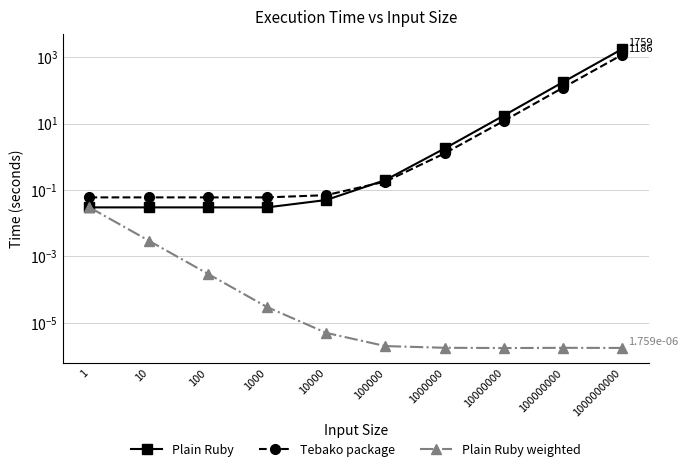

What is the sum of the Plain Ruby values at 100 and 1?

0.1